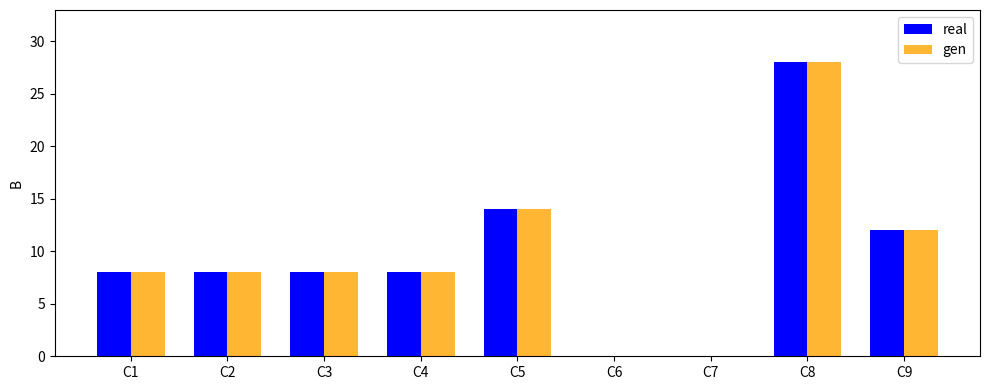

At which category does the chart reach its peak across all series?

C8